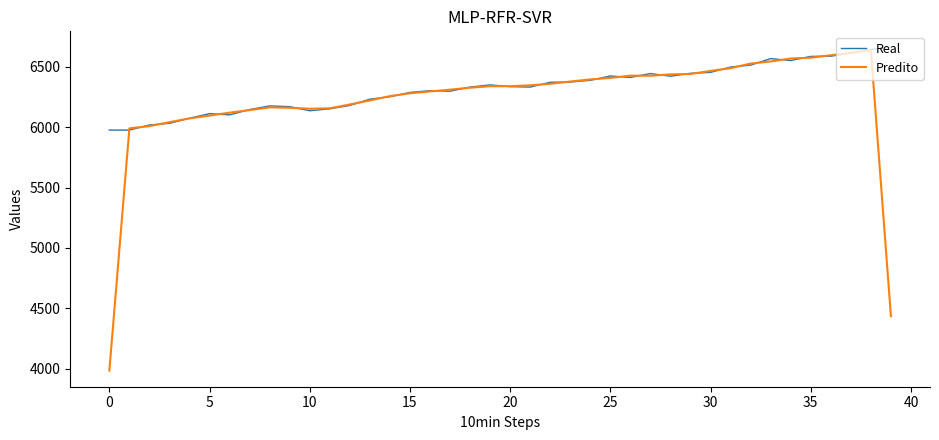

Which series has the largest range (max minus min)?

Predito